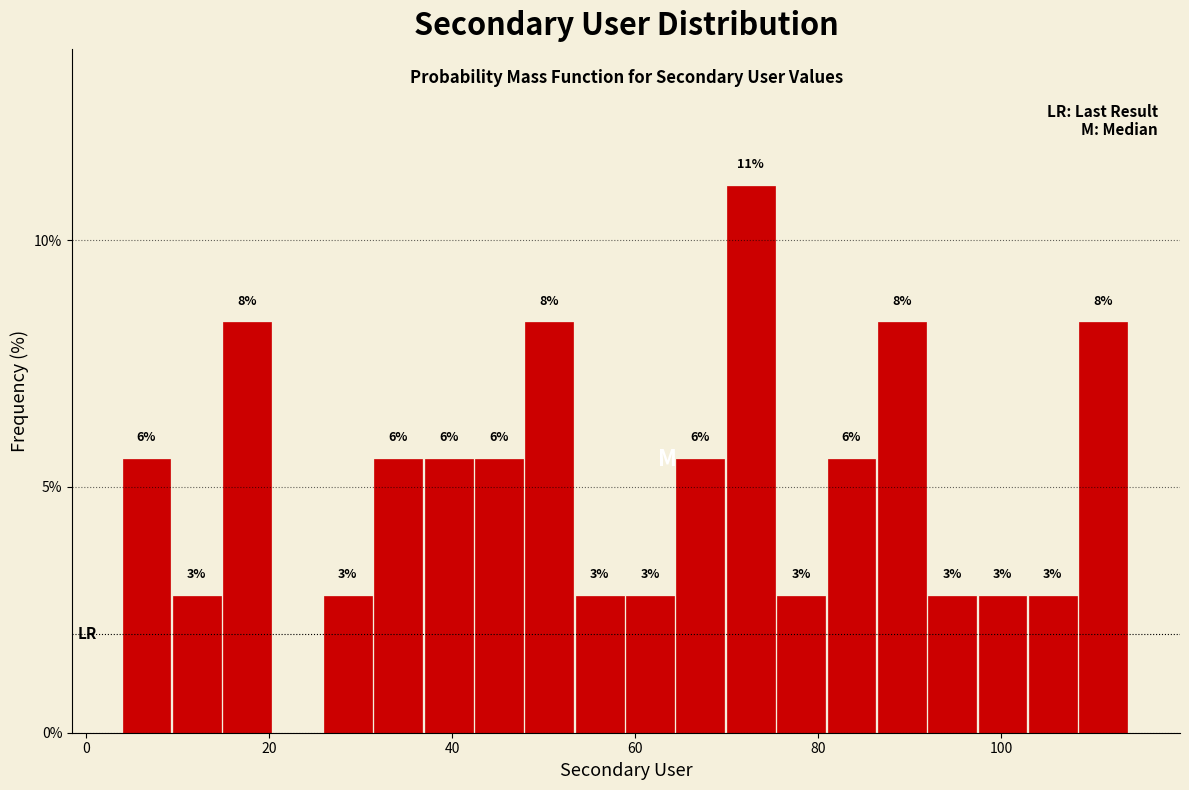

Read against the x-axis, roughly where is the centre of the tallest bar?

72